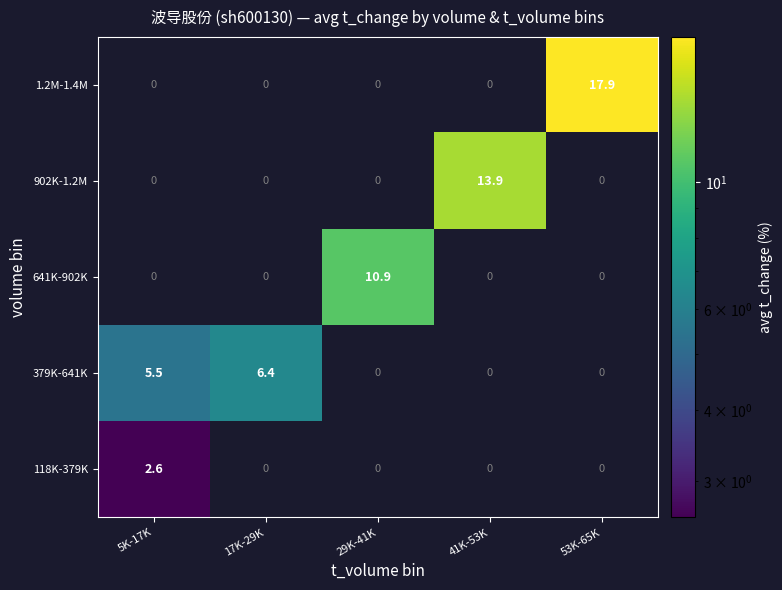

Which category has the highest value across all series?

53K-65K